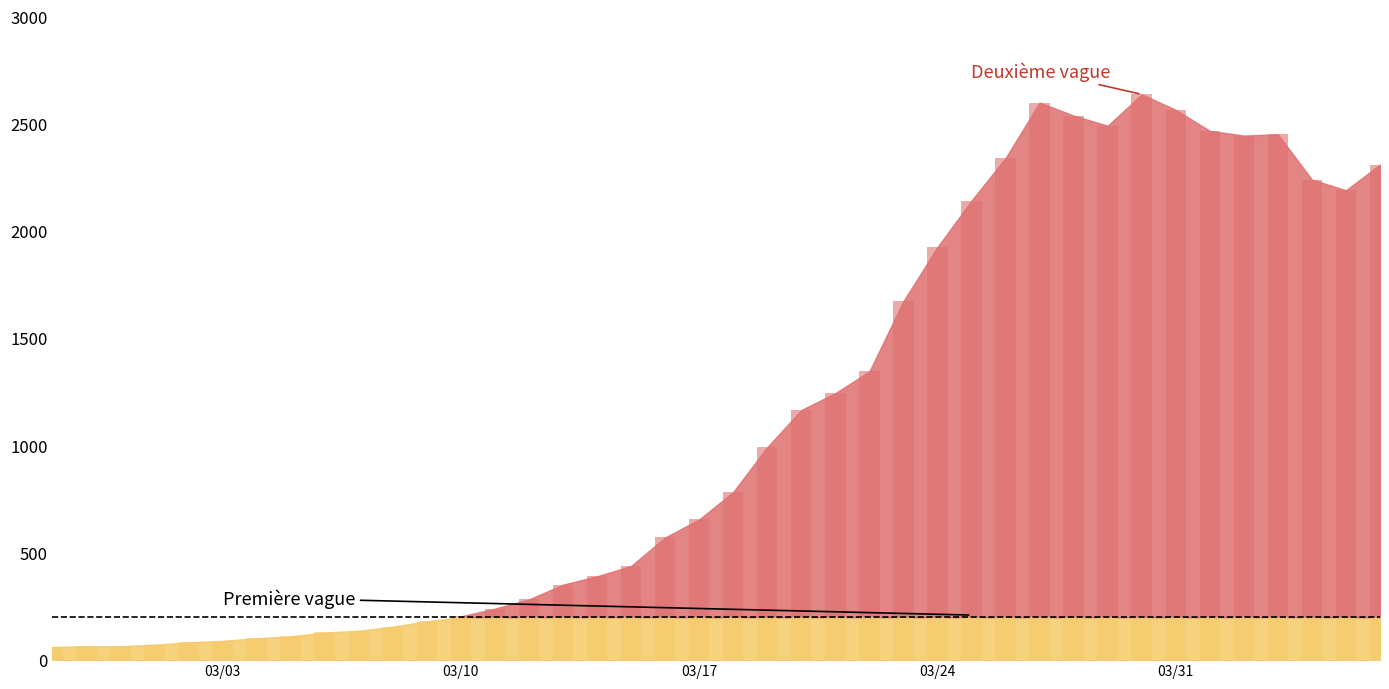

What is the ratio of the value at 12 to the value at 25?

0.1